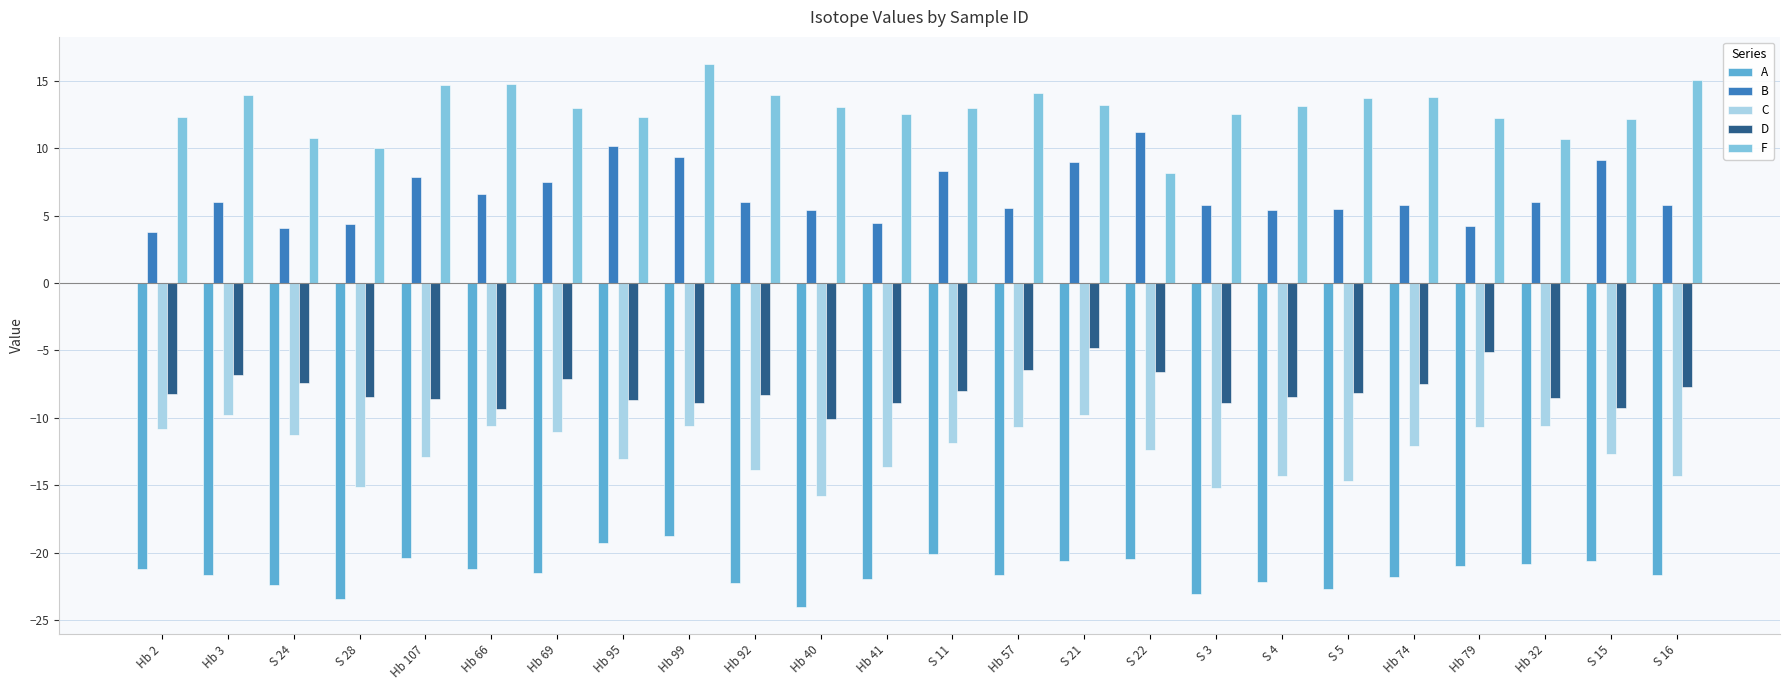

What is the difference between the second highest and second lowest values in the C series?

5.4